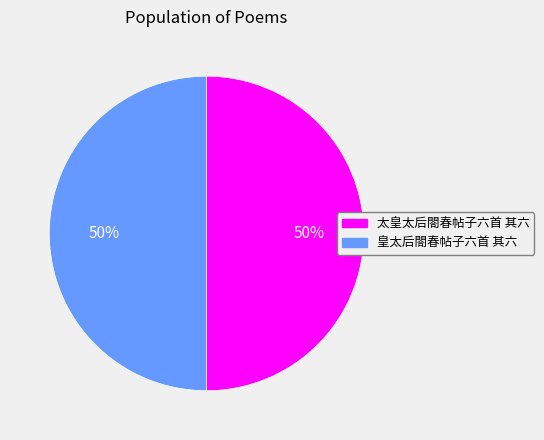

True or false: 皇太后閤春帖子六首 其六 accounts for 50% of the total.

True